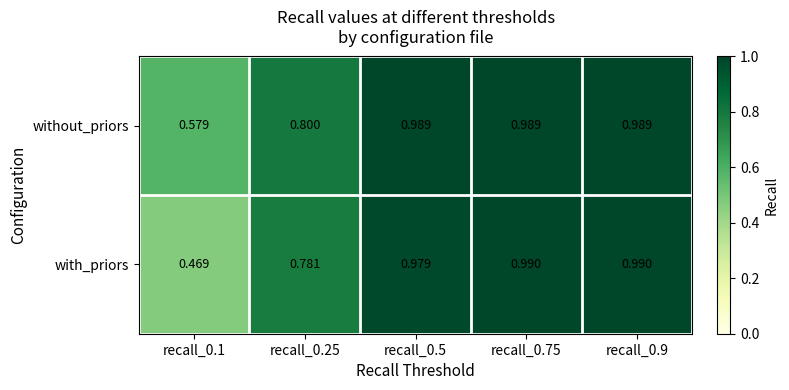

What is the total value across all series at recall_0.9?

2.0